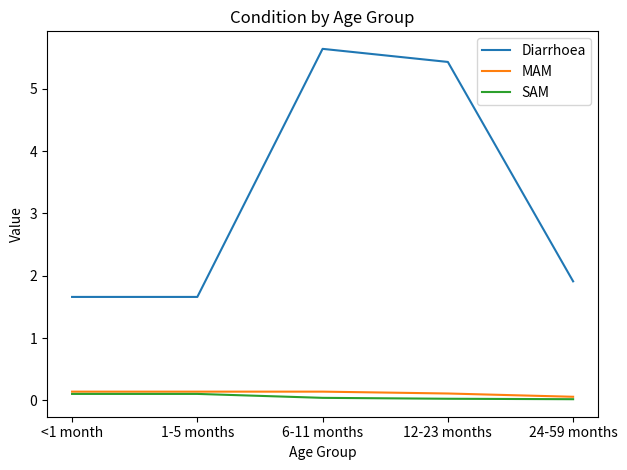

True or false: Diarrhoea and MAM cross at least once.

False